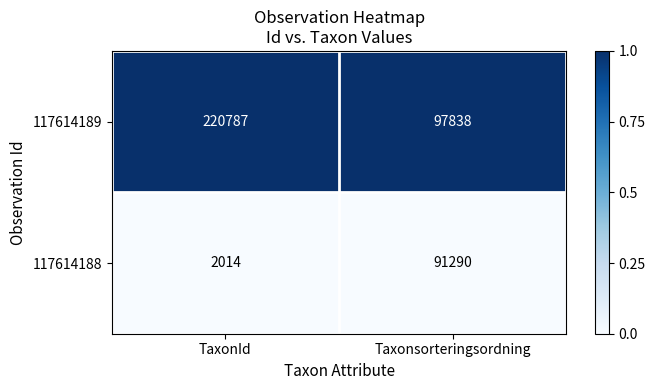

True or false: 117614189 has a value of 220787 at TaxonId.

True